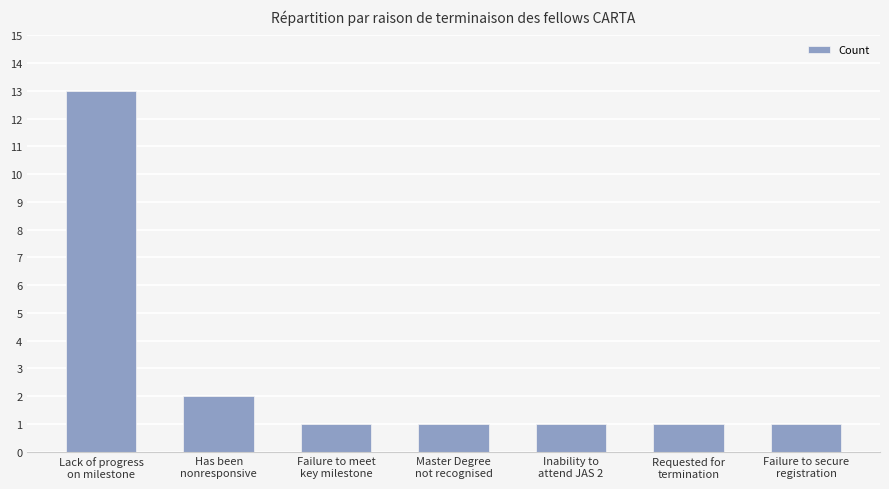

The value at Requested for
termination is 1. True or false?

True